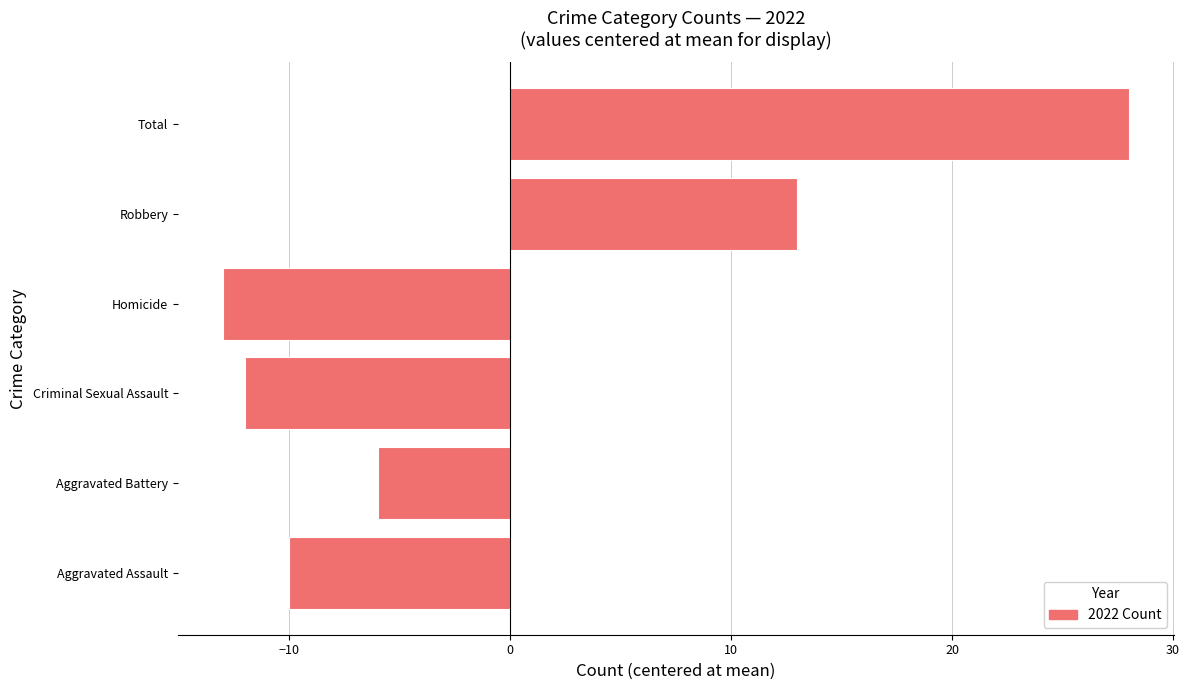

Between Total and Criminal Sexual Assault, which is larger?

Total